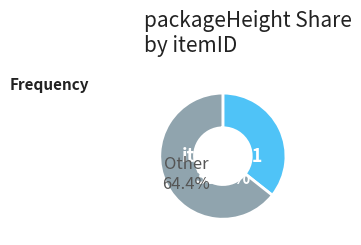

Is seqID-5 the majority of the pie?

No